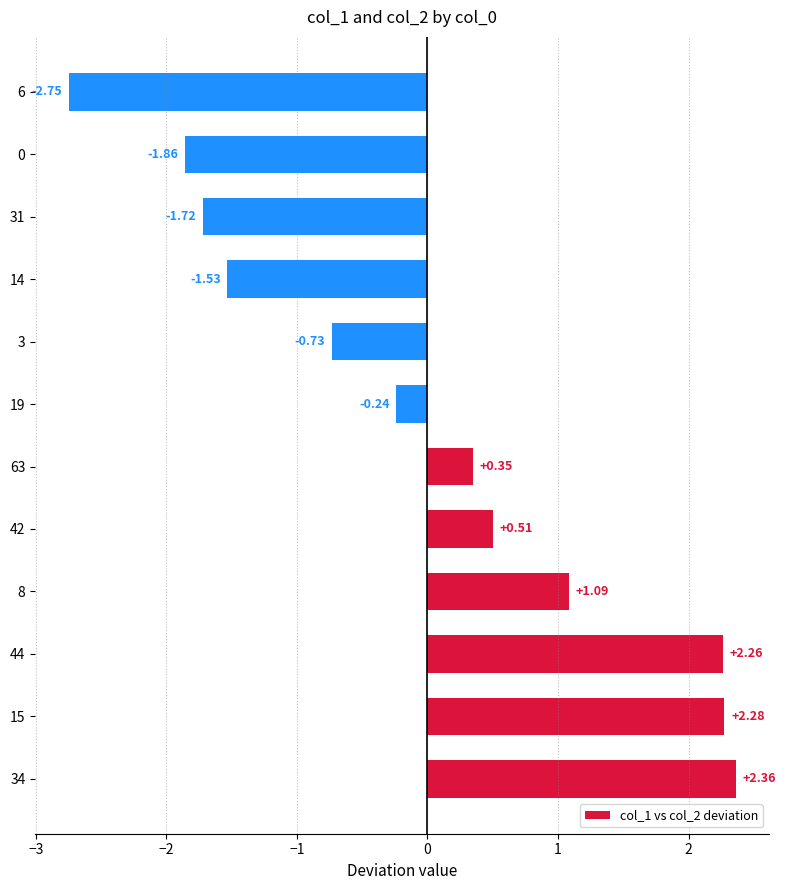

What is the difference between the maximum and minimum values?

5.1